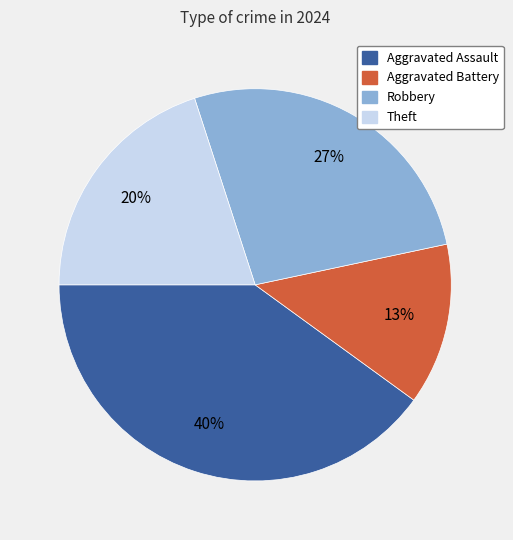

Do Aggravated Assault and Robbery together represent more than half of the pie?

Yes